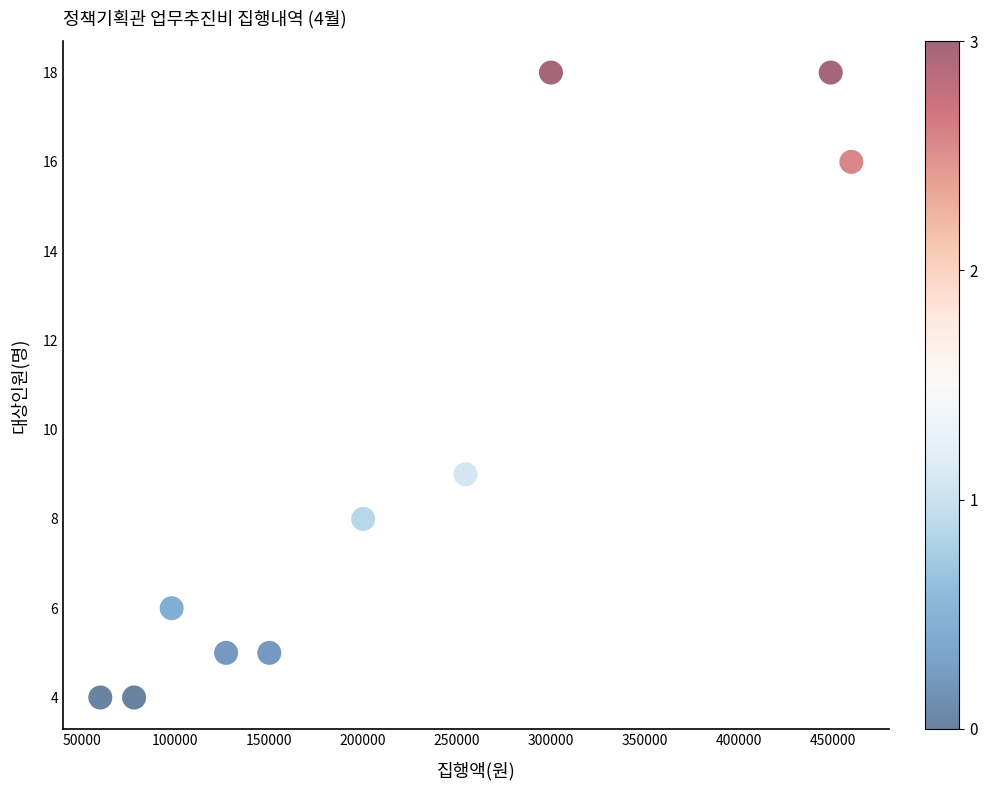

What is the average X value?

217650